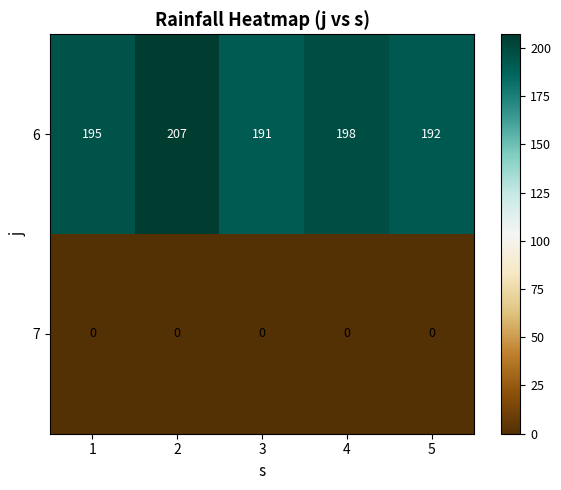

The value of 6 at 3 is 108. True or false?

False